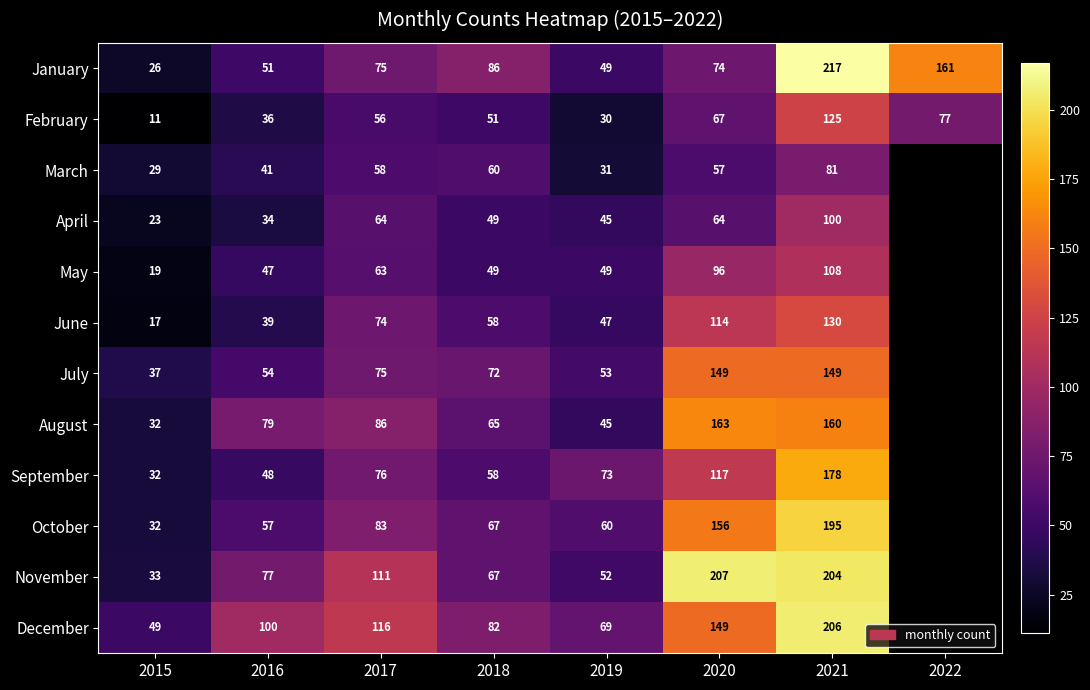

The November series shows 71.8 at 2019. True or false?

False